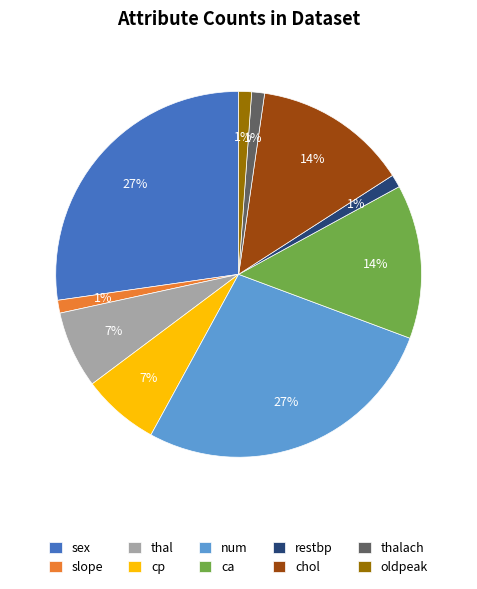

To the nearest percent, what is the difference between the largest and smallest slice percentages?

26%